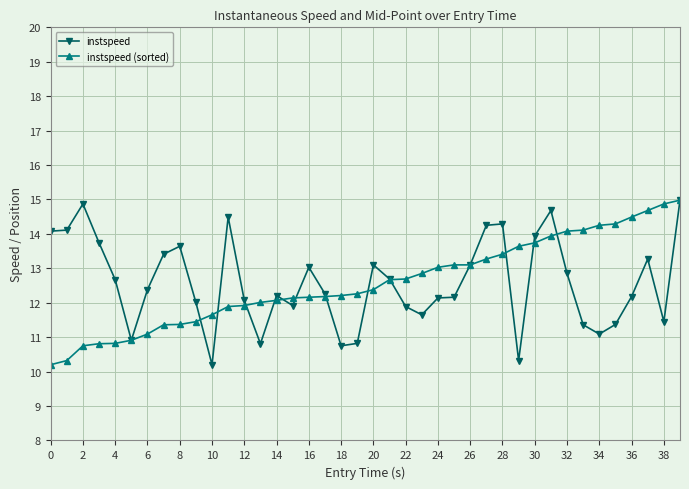

What are all the series names shown in the legend?

instspeed, instspeed (sorted)